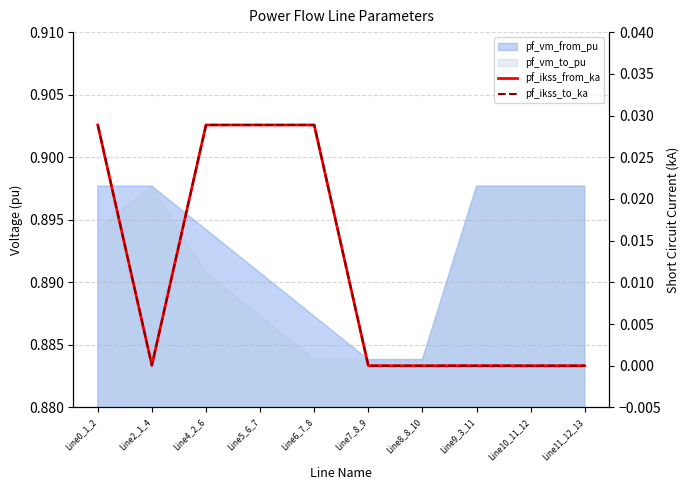

Between Line10_11_12 and Line5_6_7, which is larger?

Line5_6_7